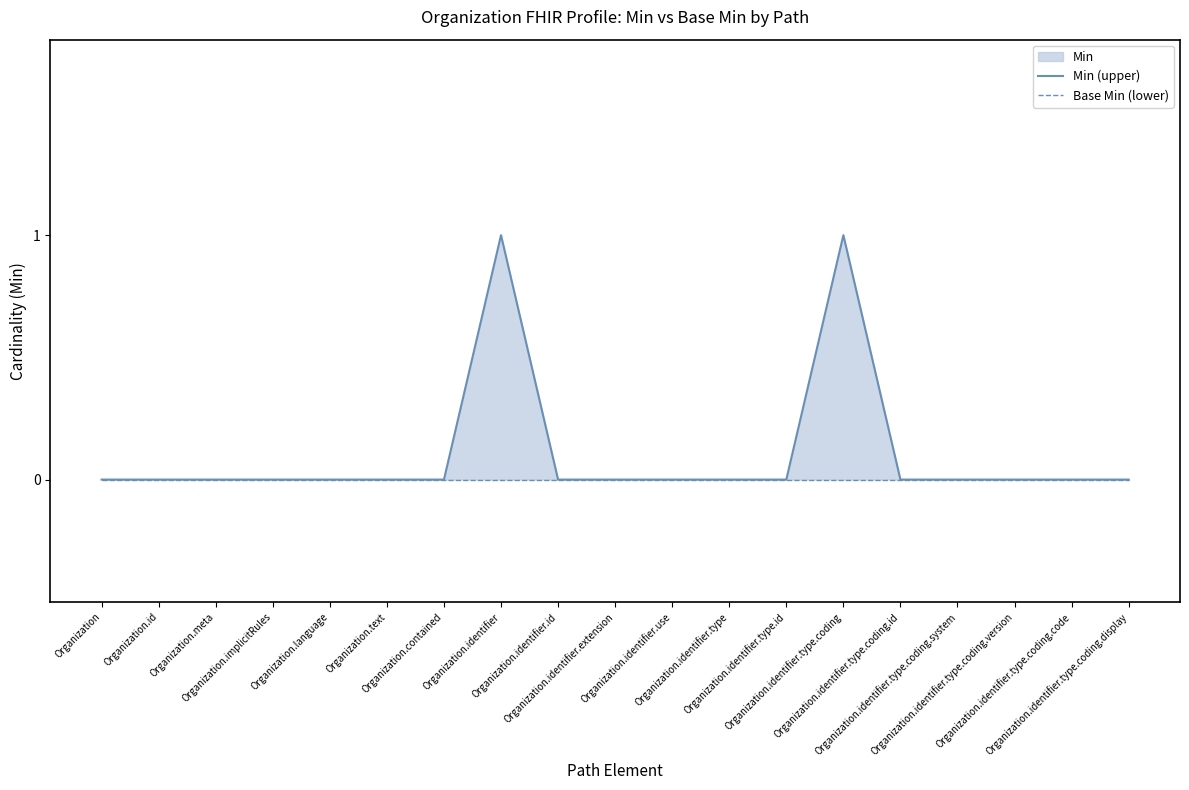

Is it true that Base Min (lower) equals 0 at Organization.meta?

True